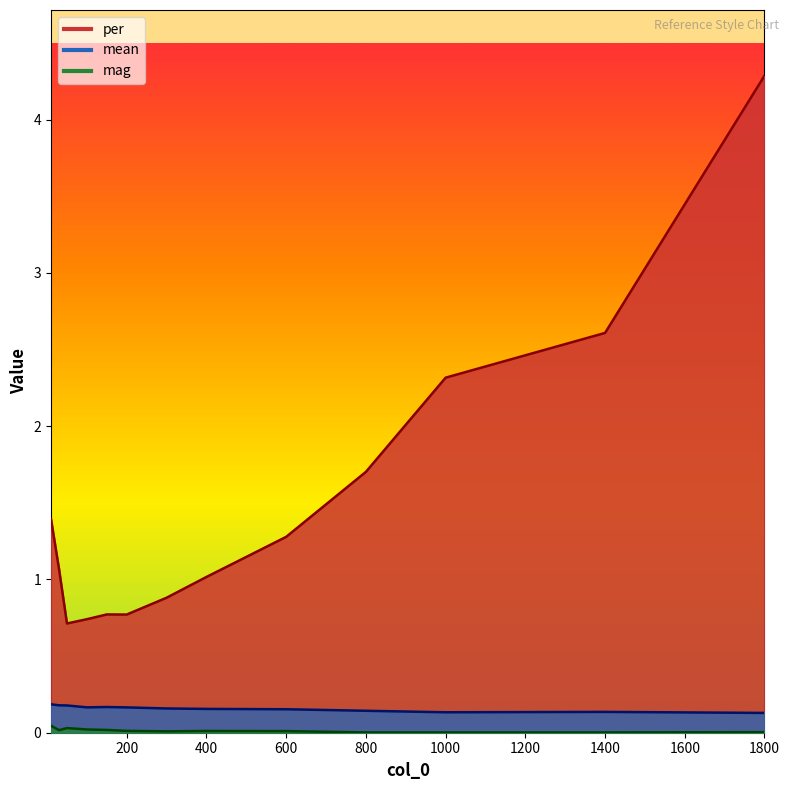

Which series has the largest range (max minus min)?

per